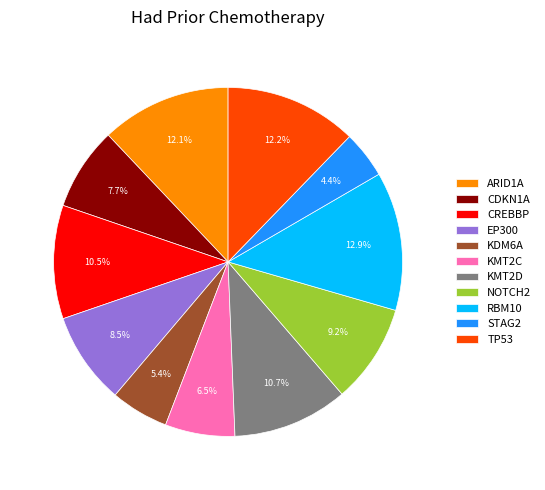

Is the sum of RBM10 and NOTCH2 greater than half?

No